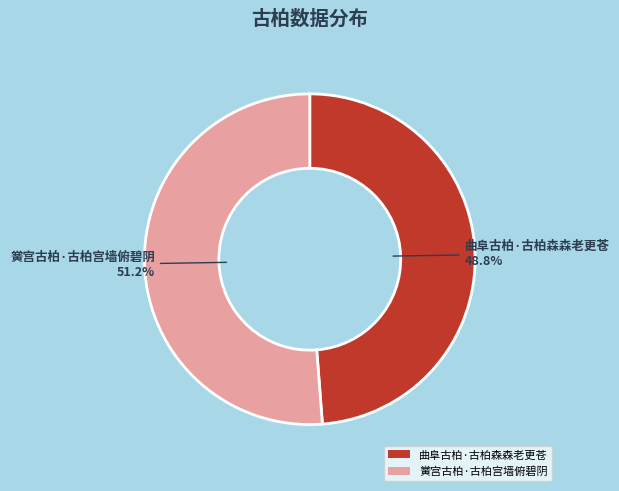

Which category has the biggest portion of the pie?

黉宫古柏·古柏宫墙俯碧阴